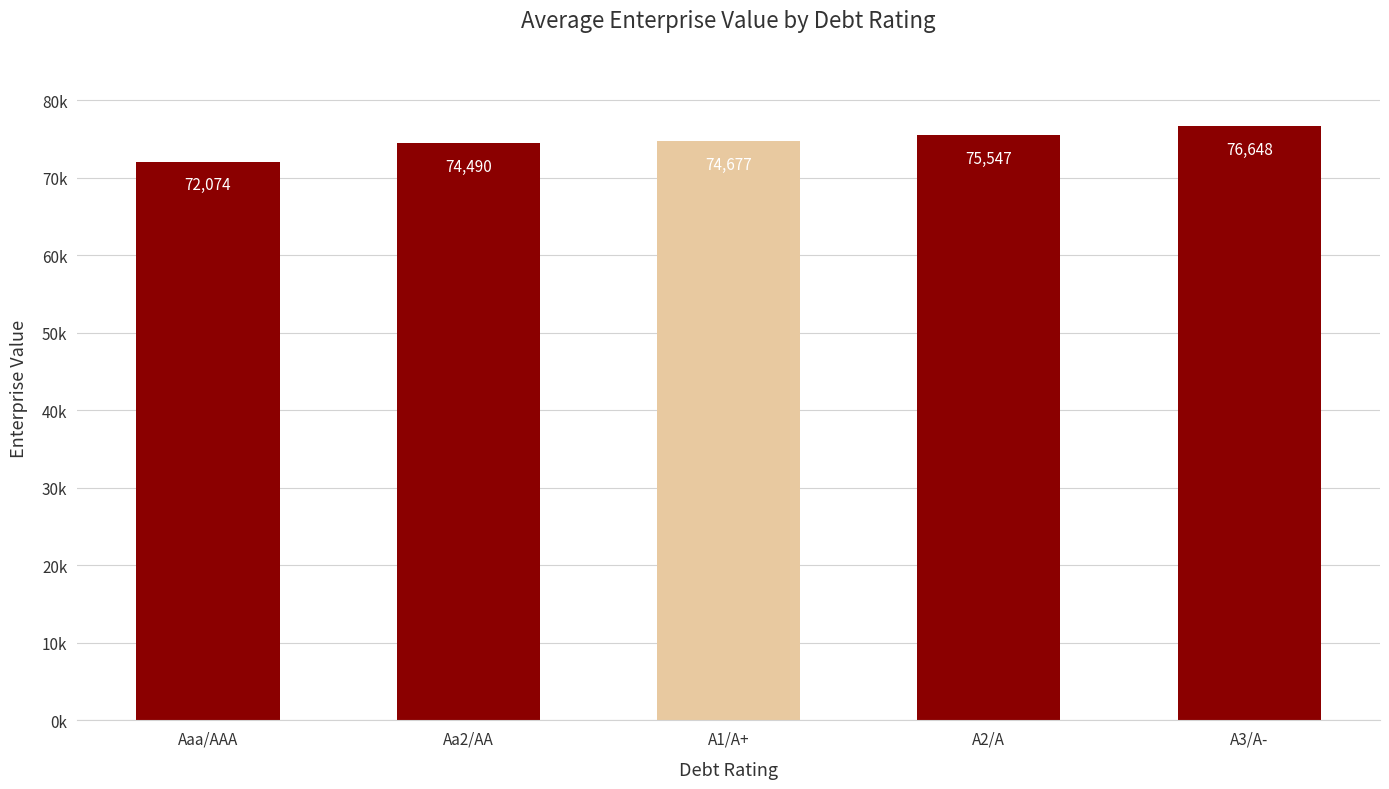

Are the bars horizontal?

No